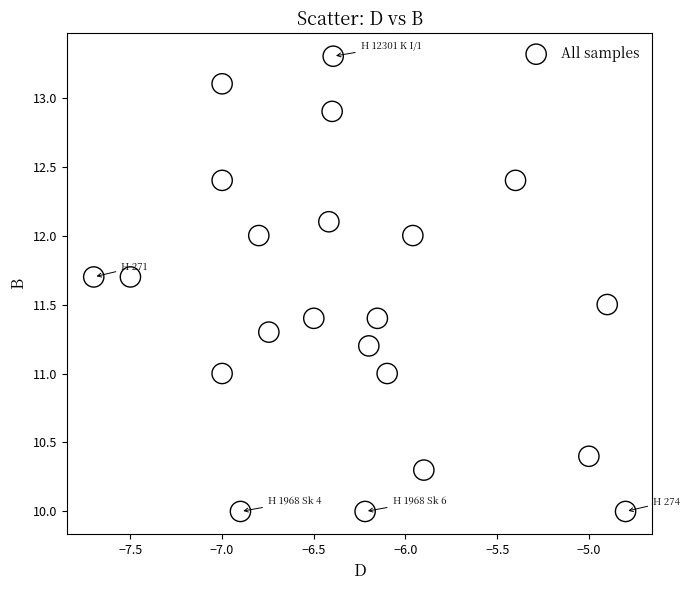

What is the range of X values (max minus min)?

2.9